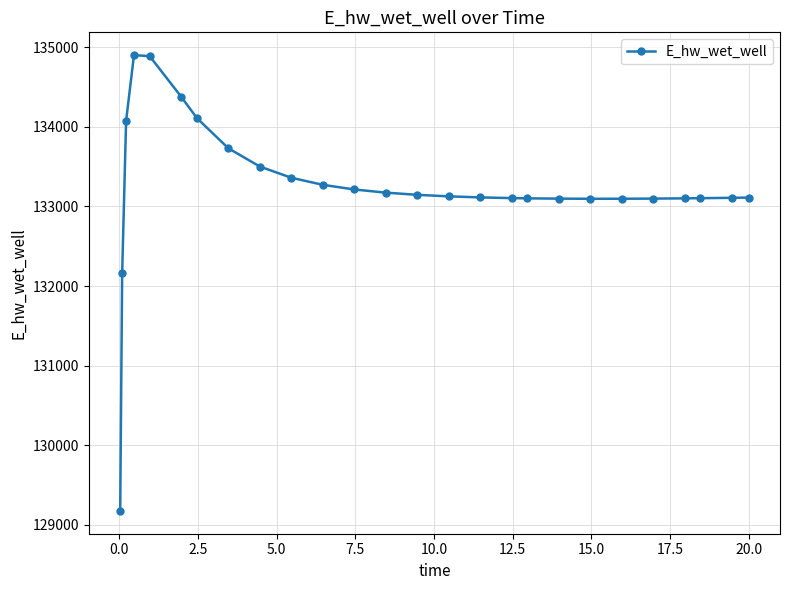

What is the difference between the second highest and second lowest values?

2727.1